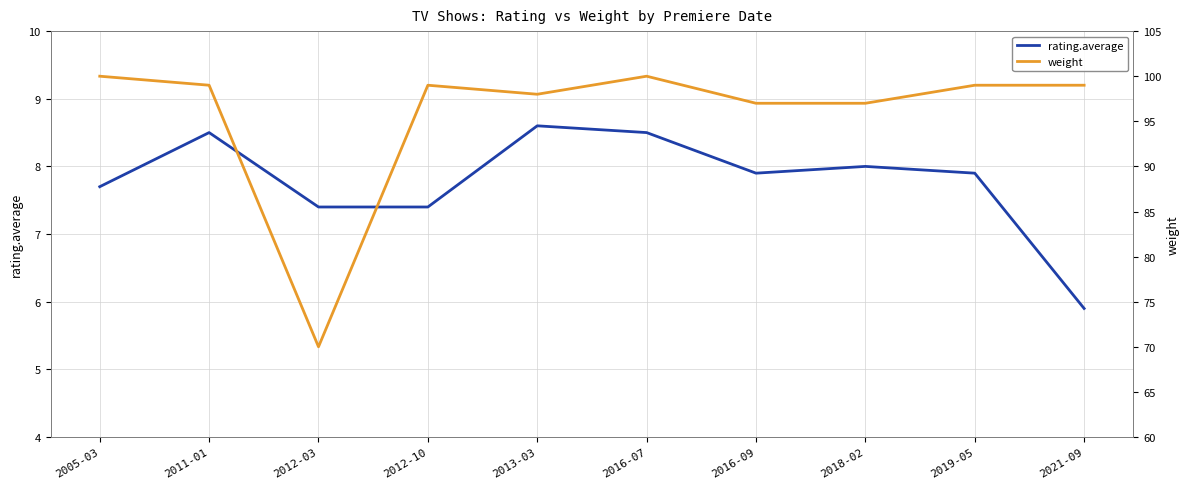

True or false: rating.average has a value of 10.2 at 2012-10.

False